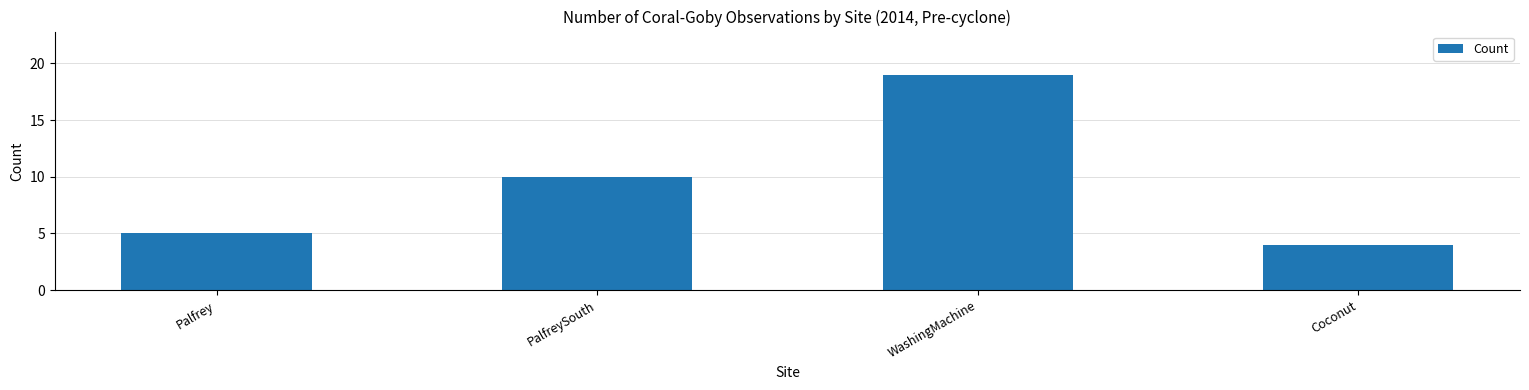

At which category does the chart reach its minimum across all series?

Coconut